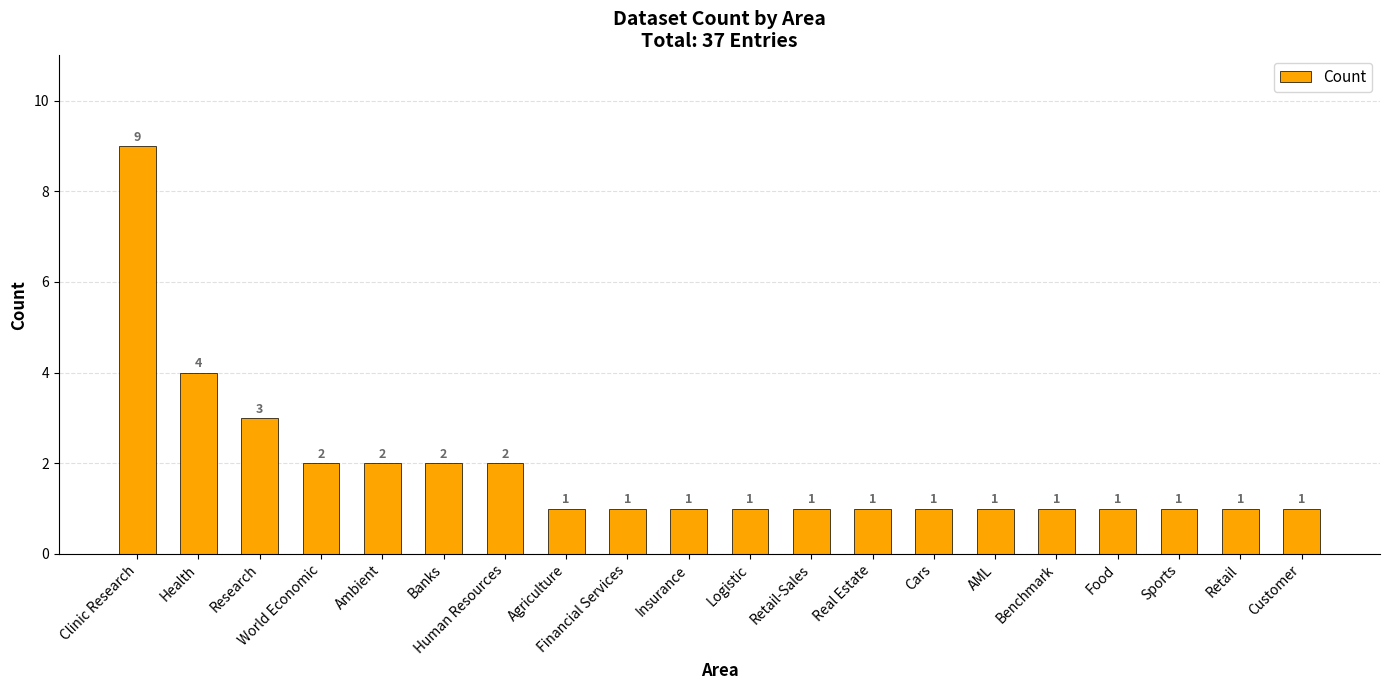

What is the label of the 9th bar from the right?

Retail-Sales